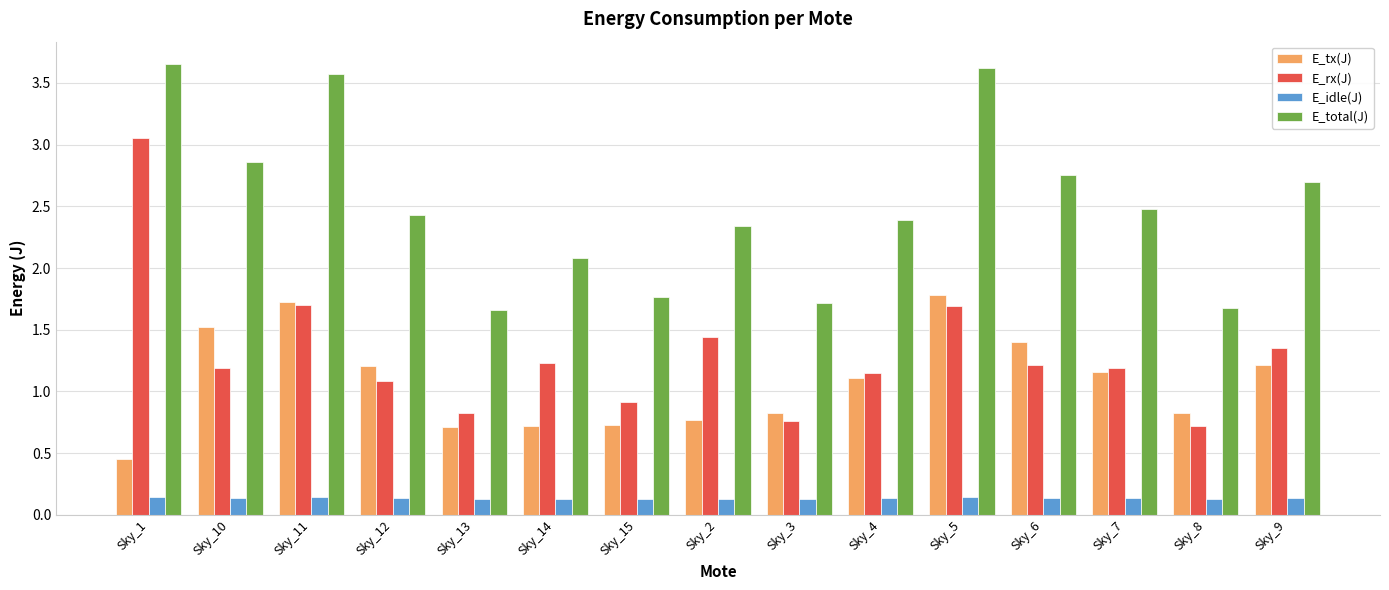

How many series are shown in this chart?

4